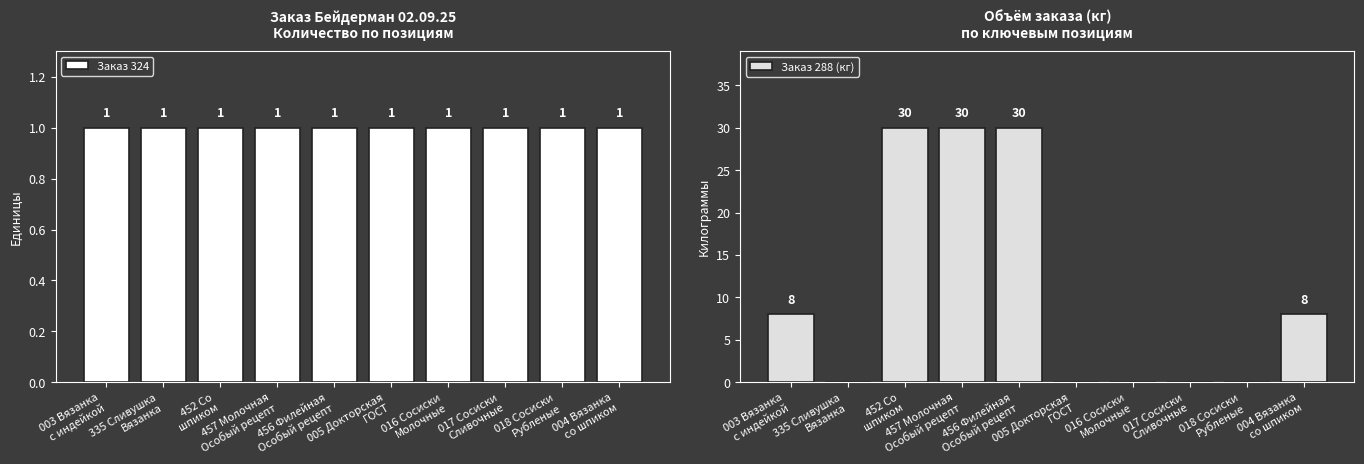

What are all the series names shown in the legend?

Заказ 324, Заказ 288 (кг)